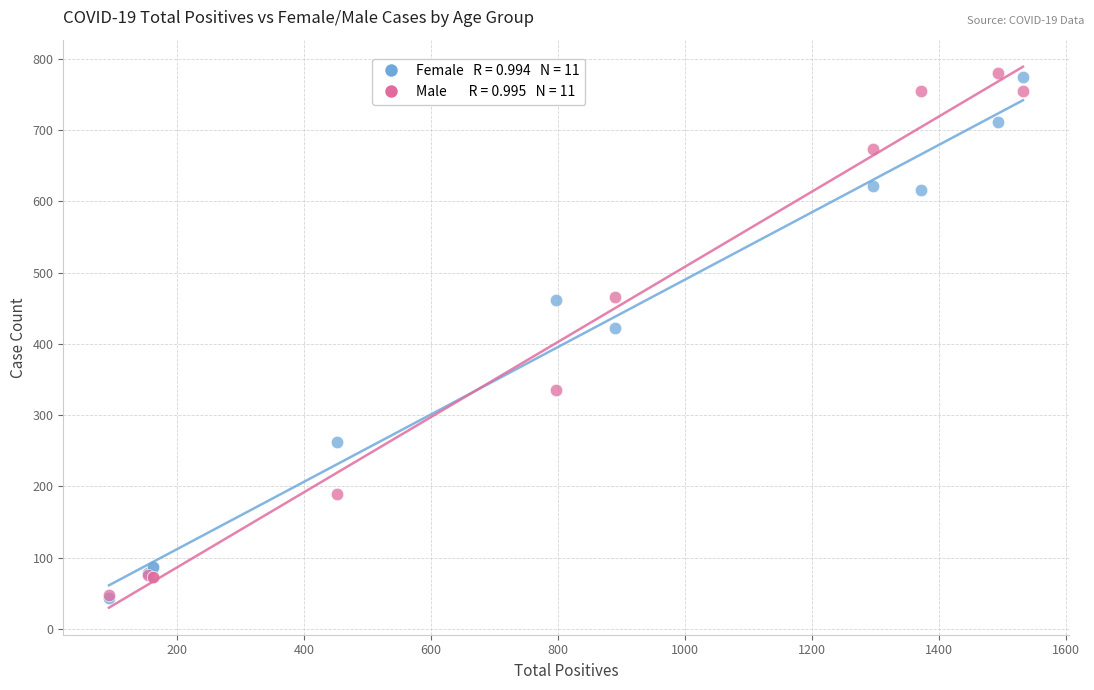

Across all series, what Y value is closest to 412?

423